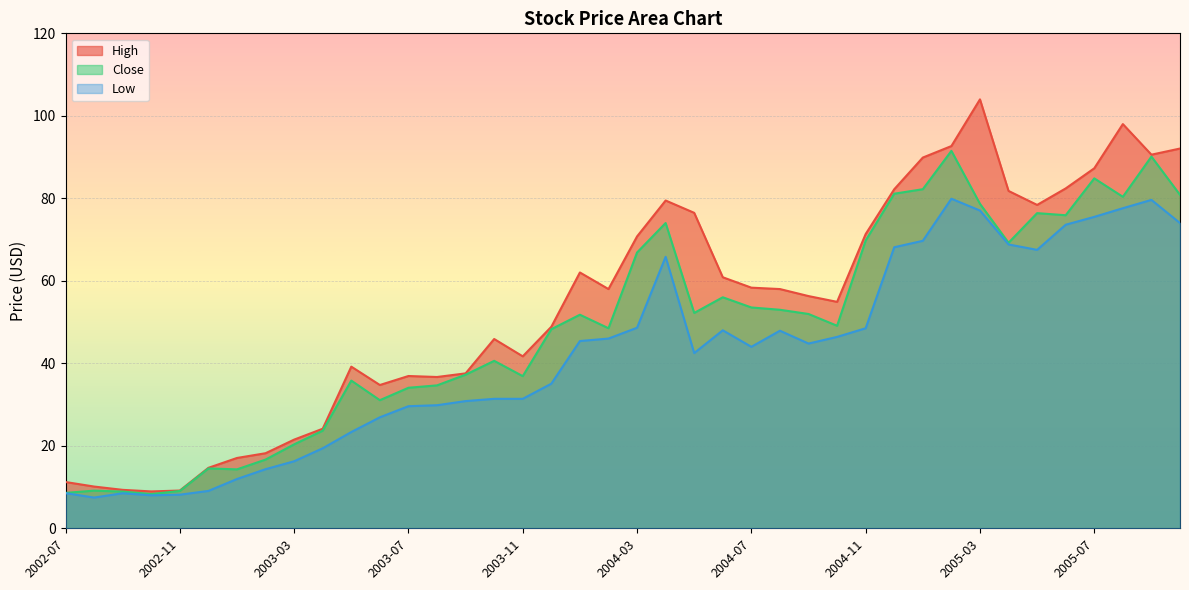

What is the total value across all series at 2003-10?

117.9